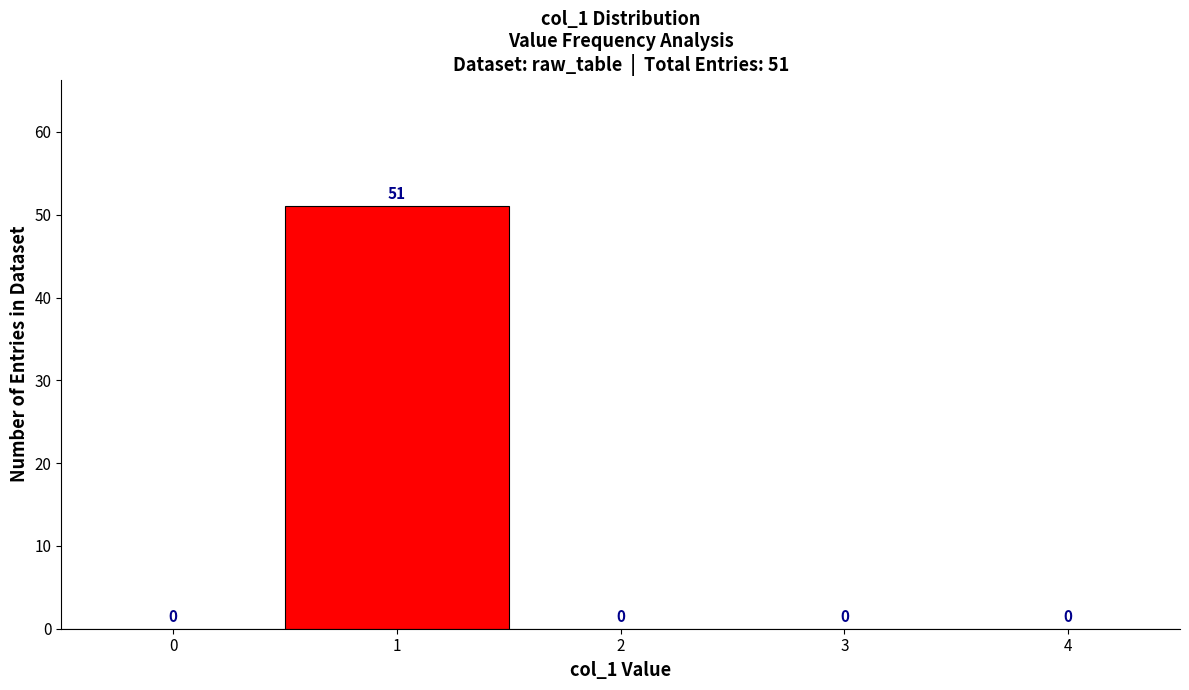

Reading right to left, what are all the values shown in this chart?

4=0	3=0	2=0	1=51	0=0